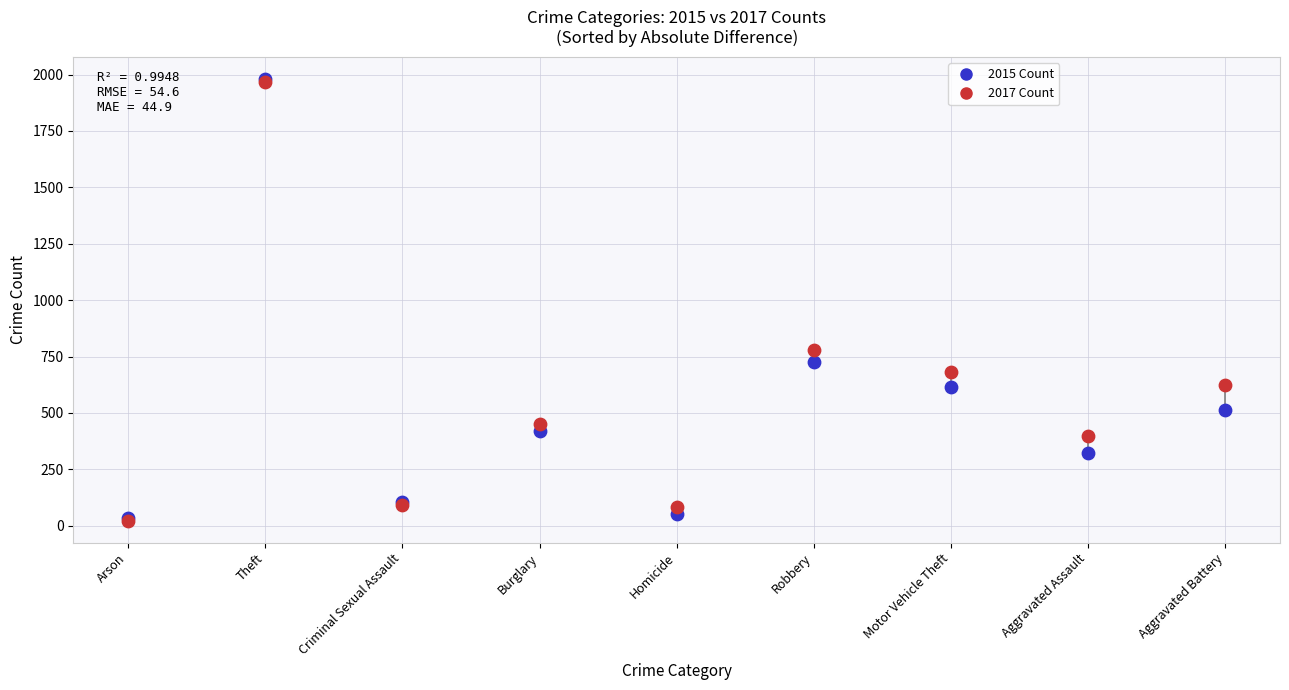

Across all series, what Y value is closest to 1002?

780